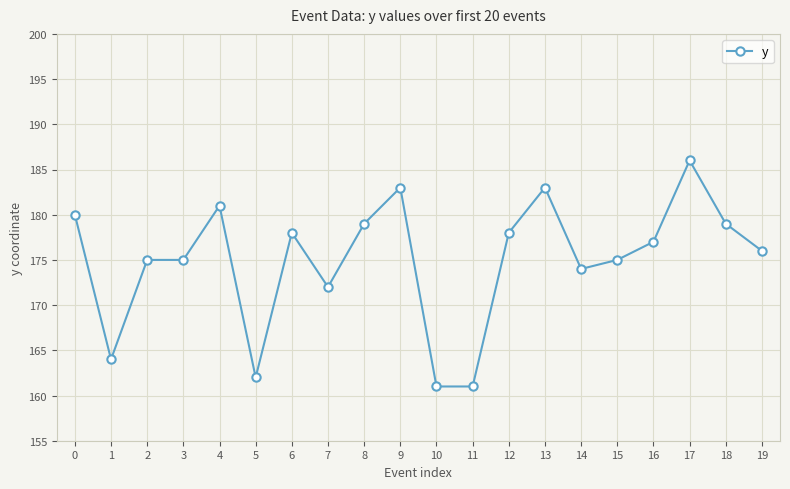

Reading right to left, list all the values displayed in this chart.

19=176	18=179	17=186	16=177	15=175	14=174	13=183	12=178	11=161	10=161	9=183	8=179	7=172	6=178	5=162	4=181	3=175	2=175	1=164	0=180